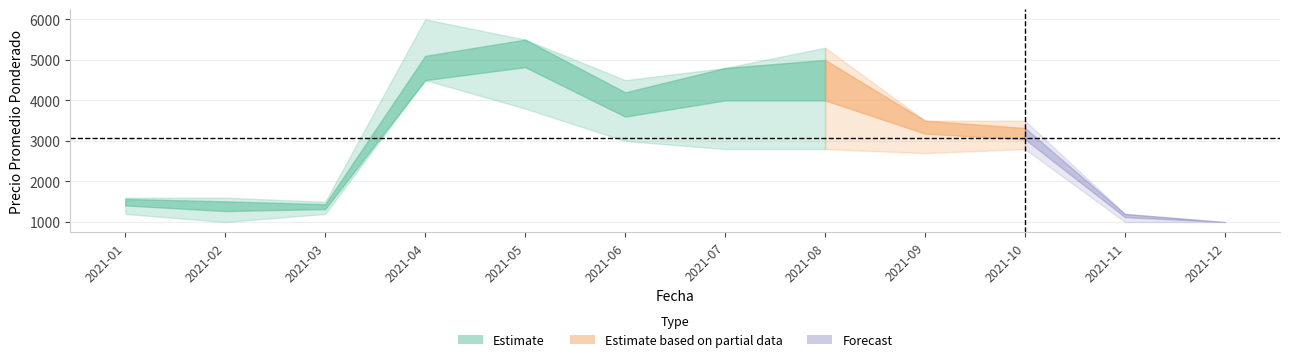

What is the minimum value for Precio mínimo?

1000